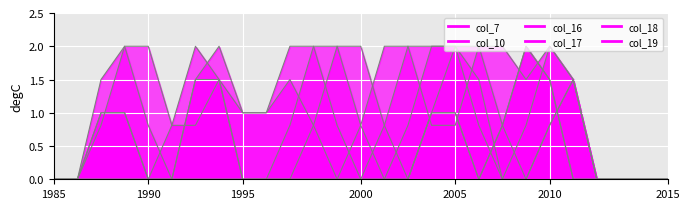

The col_7_line series shows 0.0 at 1985. True or false?

True